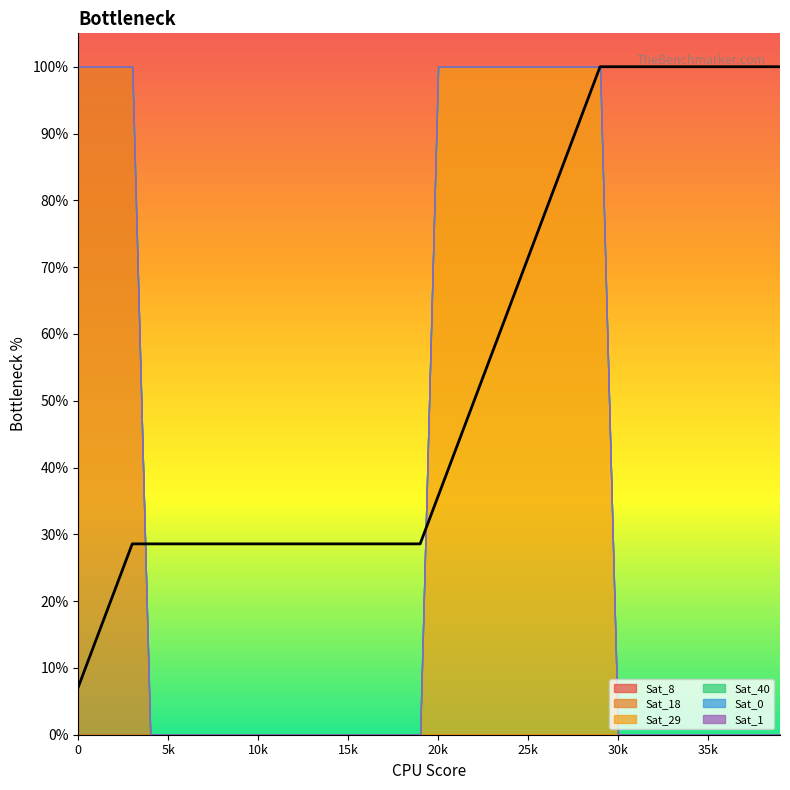

Rank the series by their maximum value, from lowest to highest.

Sat_8, Sat_40, Sat_0, Sat_1, Sat_18, Sat_29